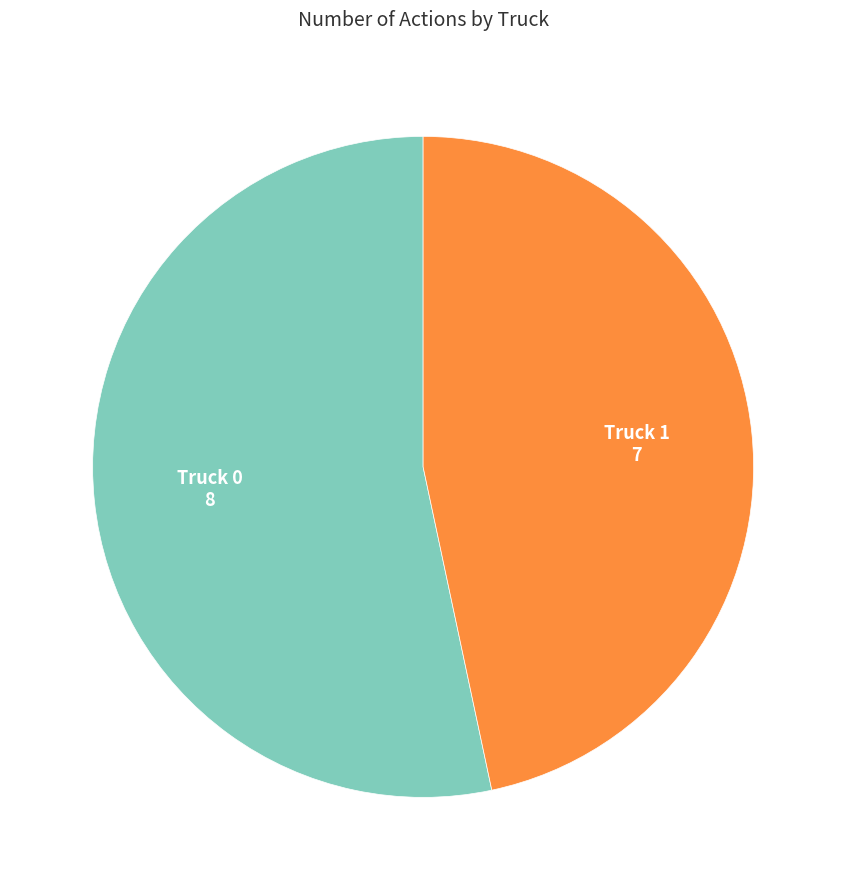

True or false: Truck 0 accounts for 47% of the total.

False